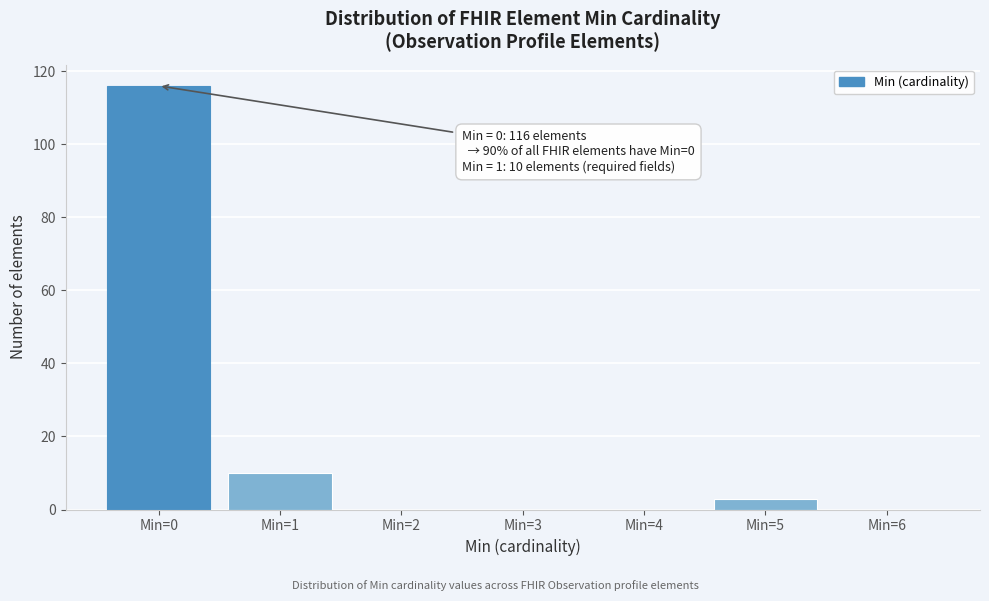

Reading left to right, what are all the values shown in this chart?

Min=0=116	Min=1=10	Min=2=0	Min=3=0	Min=4=0	Min=5=3	Min=6=0